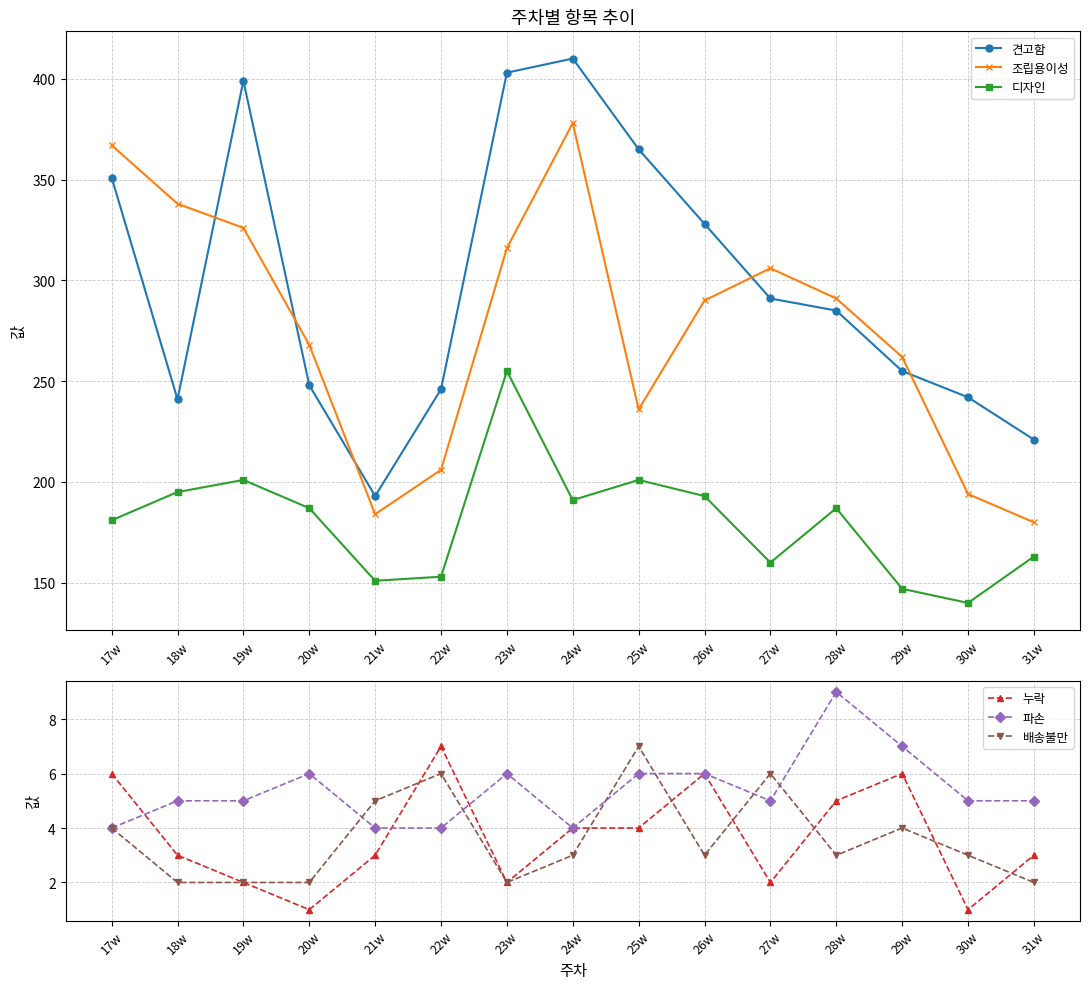

List the series in order of their peak value, highest first.

견고함, 조립용이성, 디자인, 파손, 누락, 배송불만